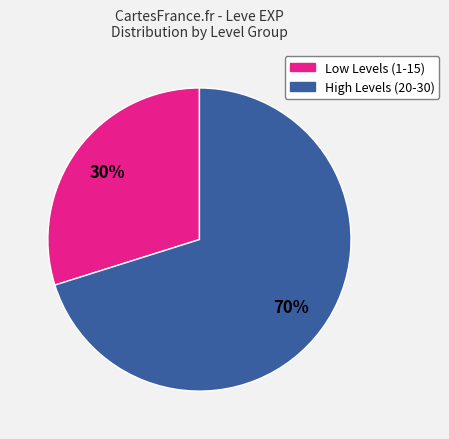

What percentage is the High Levels (20-30) slice, to the nearest percent?

70%